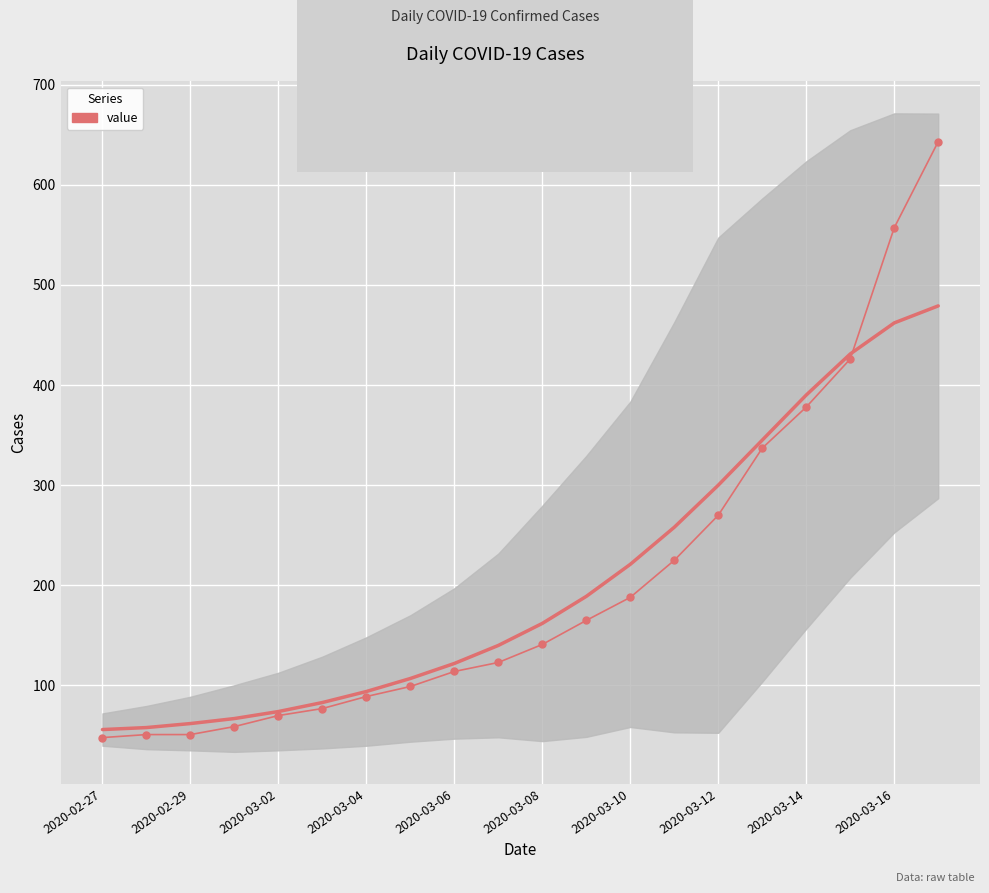

What is the difference between the second highest and second lowest values?

506